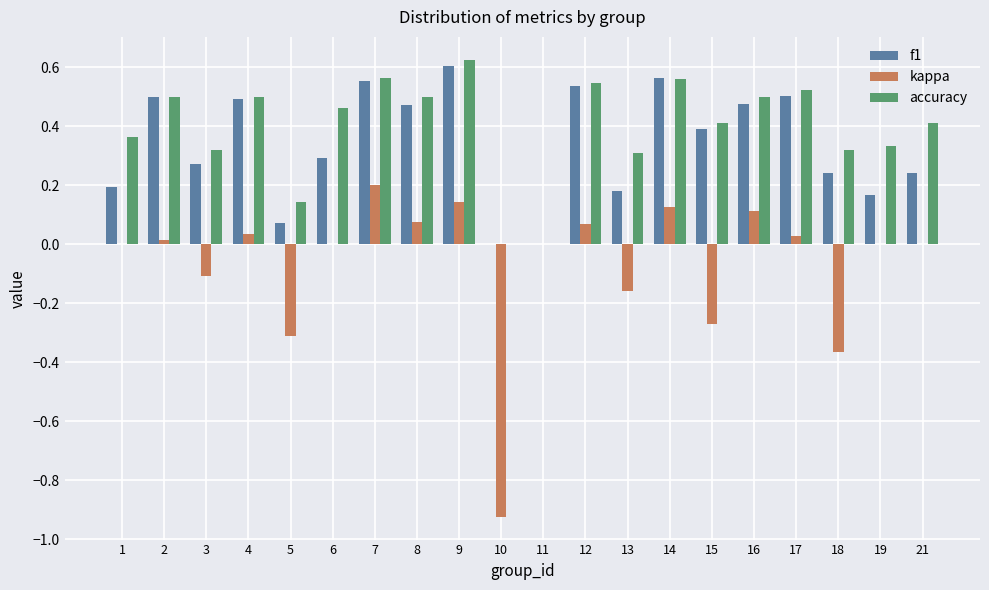

How many groups of bars are there?

20